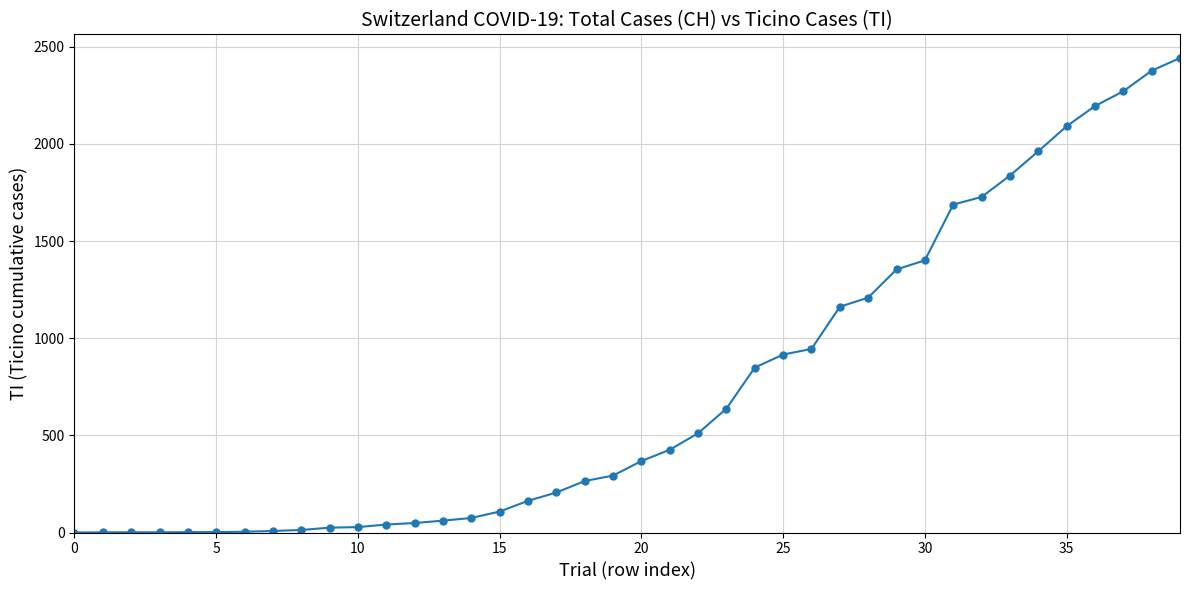

What is the difference between the maximum and second lowest values?

2441